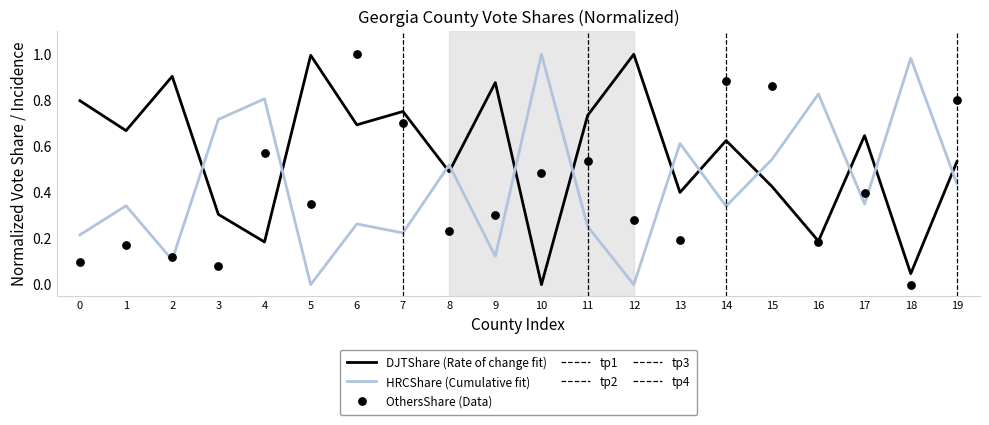

Which series has the largest Y range (max minus min)?

HRCshare